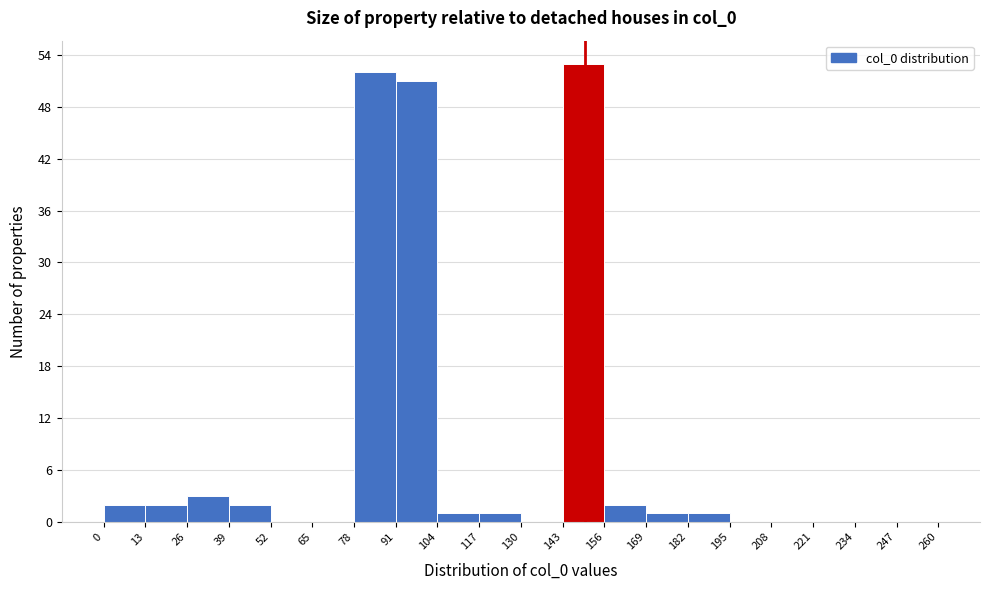

How tall is the bar that spans 91 to 104 on the x-axis? The values are not printed on the chart, so give them approximately, as read against the axis.

51